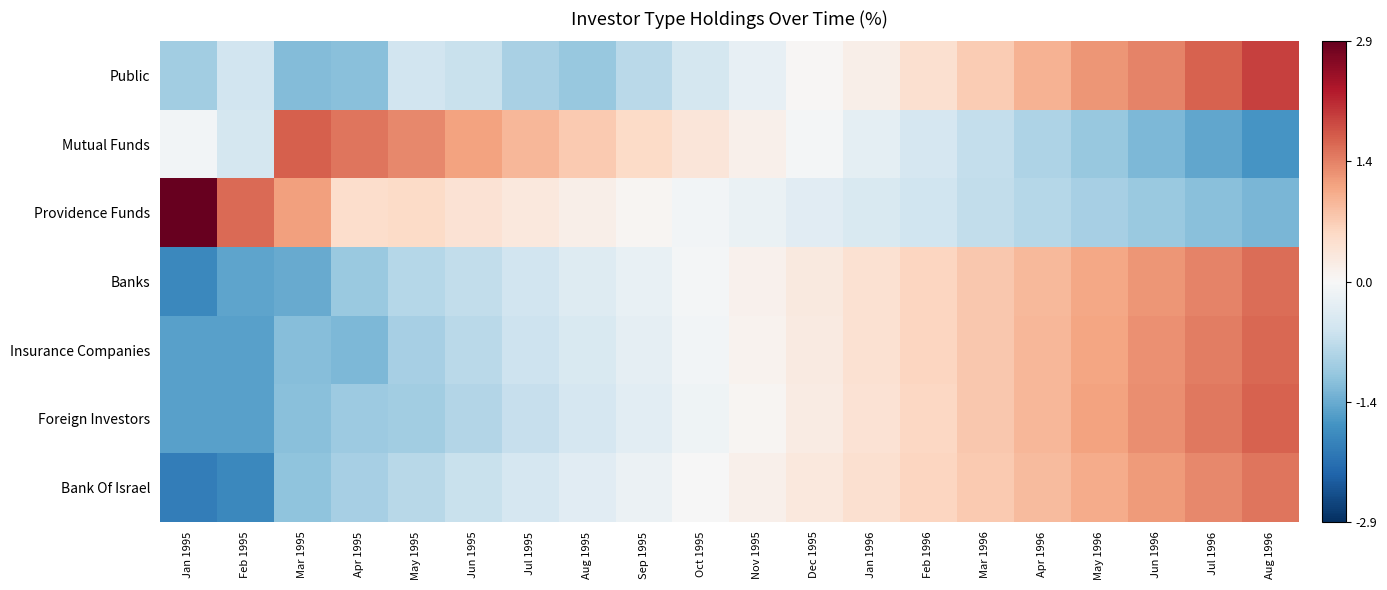

How many data points does each series have?

20